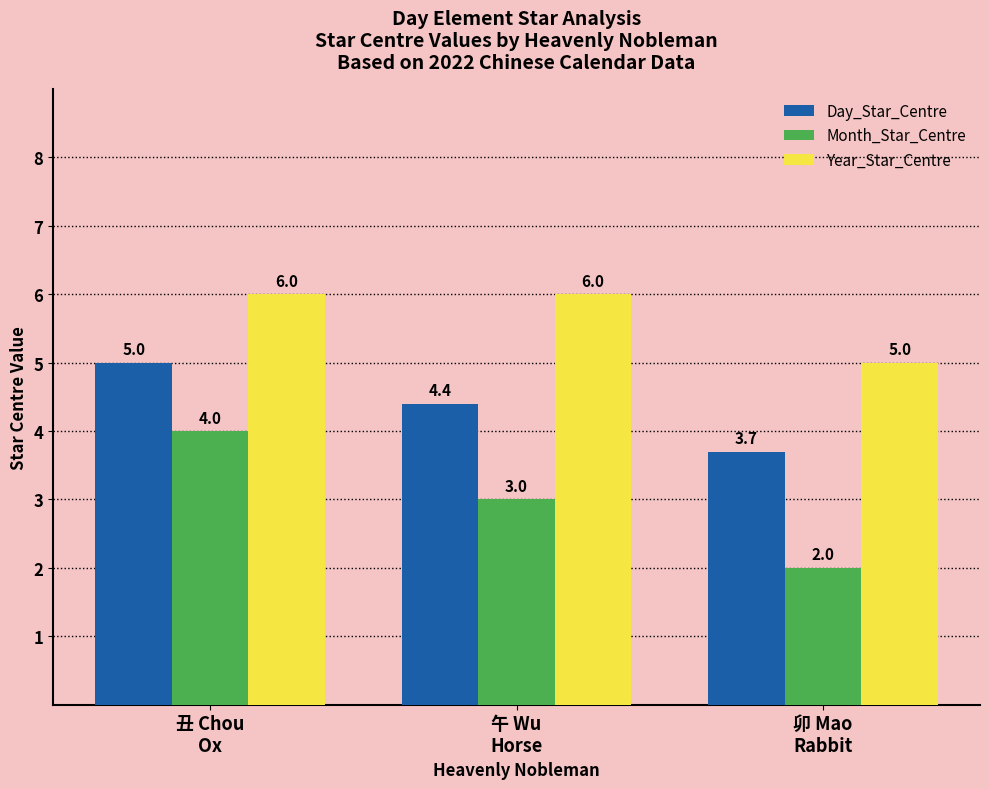

Which series has the widest spread of values?

Month_Star_Centre